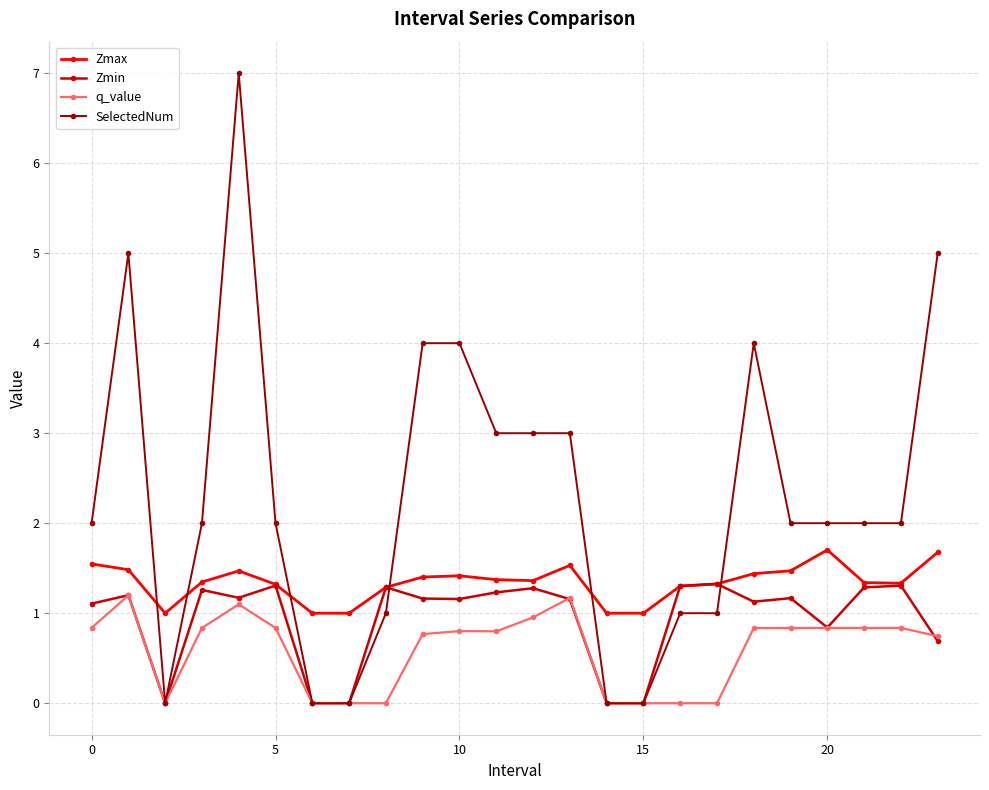

Which series has the largest total across all categories?

SelectedNum